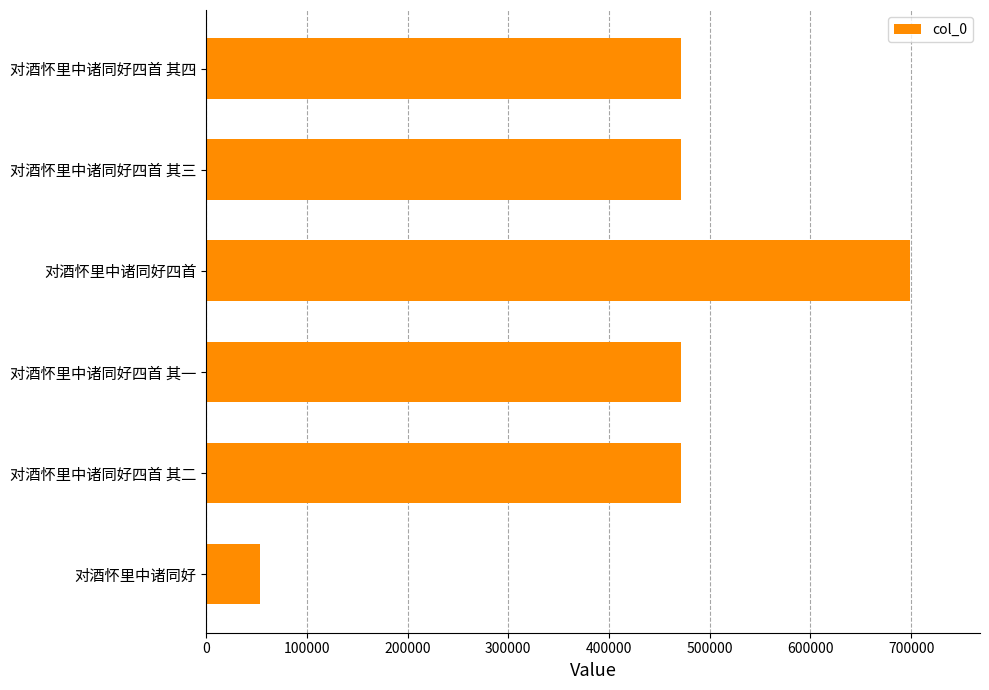

The value at 对酒怀里中诸同好四首 其一 is 471087. True or false?

True